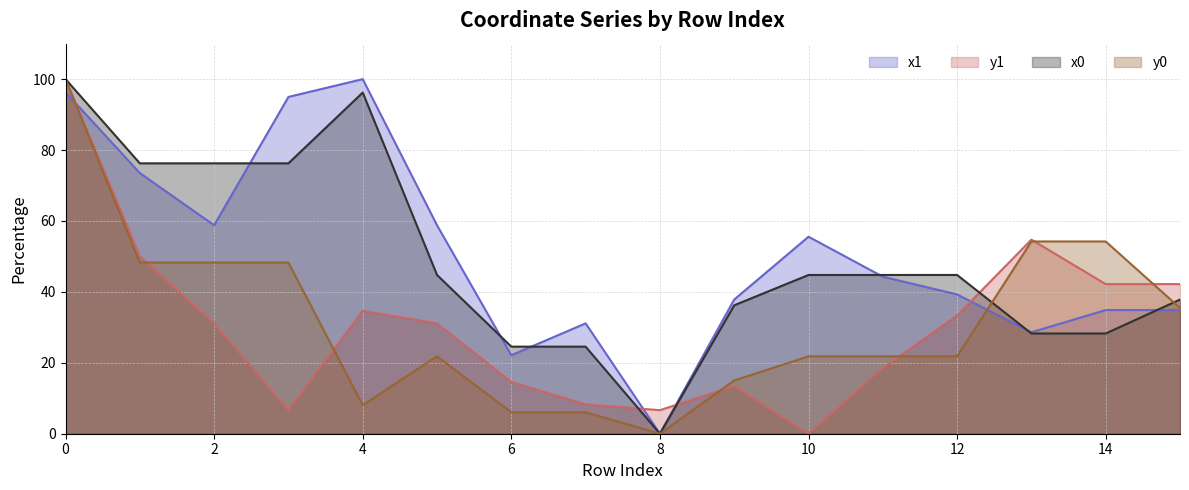

The y1 series shows 8.3 at 7. True or false?

True